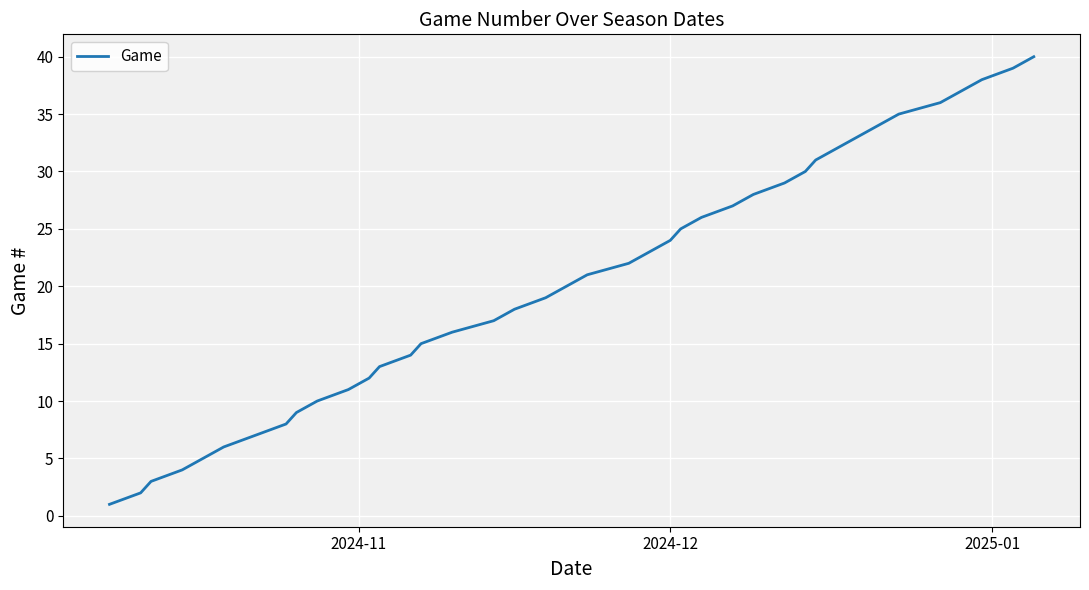

What is the maximum value shown in the chart?

40